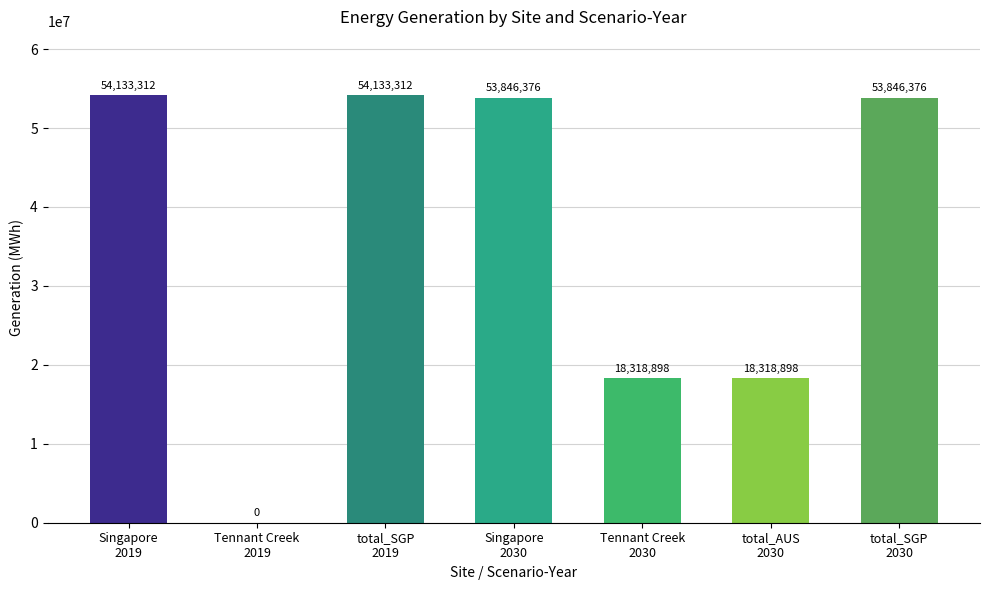

Count the number of values greater than 53846375.

4